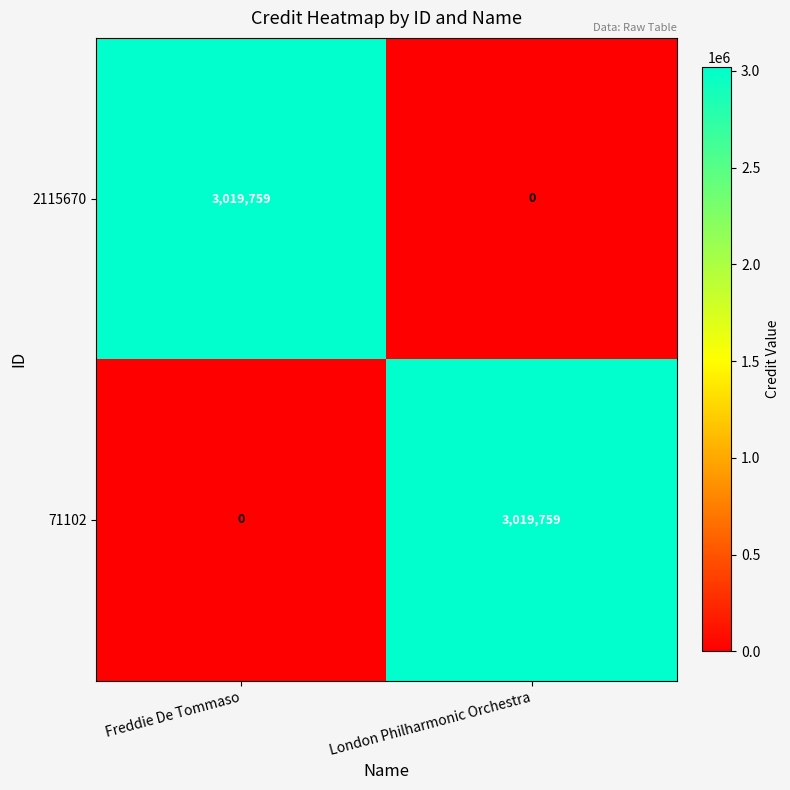

How many categories are shown in the chart?

2